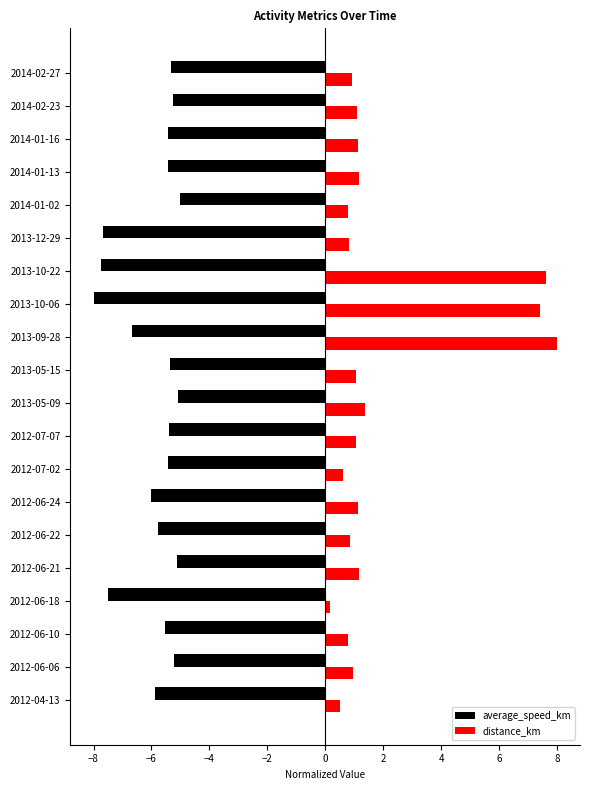

What is the total value across all series at 2012-04-13?

-5.4